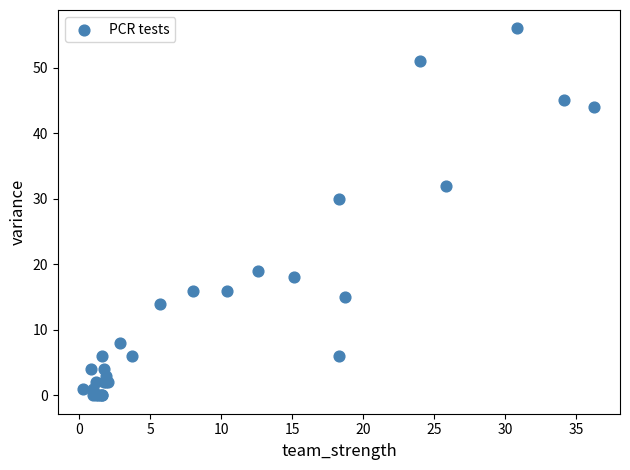

What Y value in the scatter plot is closest to 28?

30